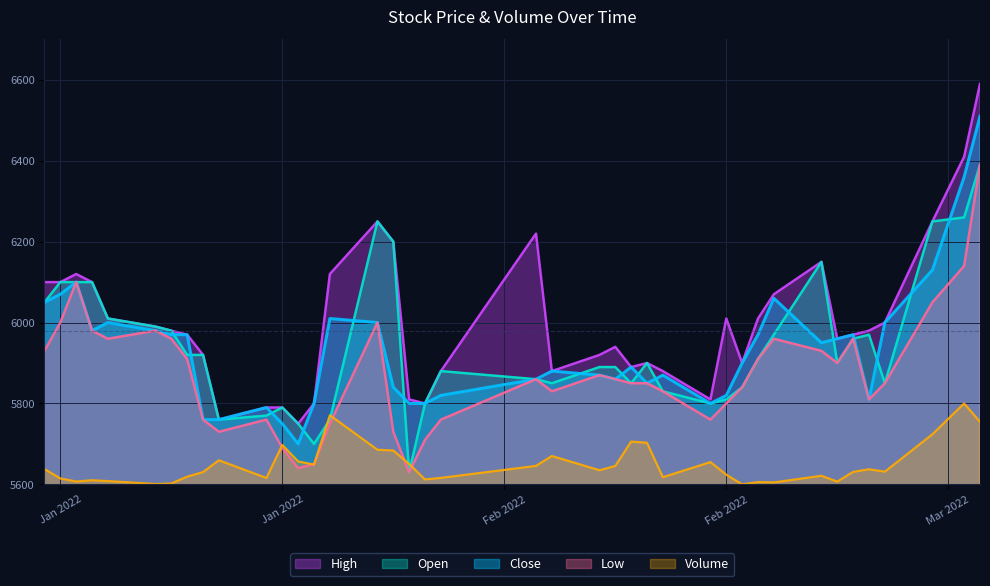

How many lines are shown in the chart?

5